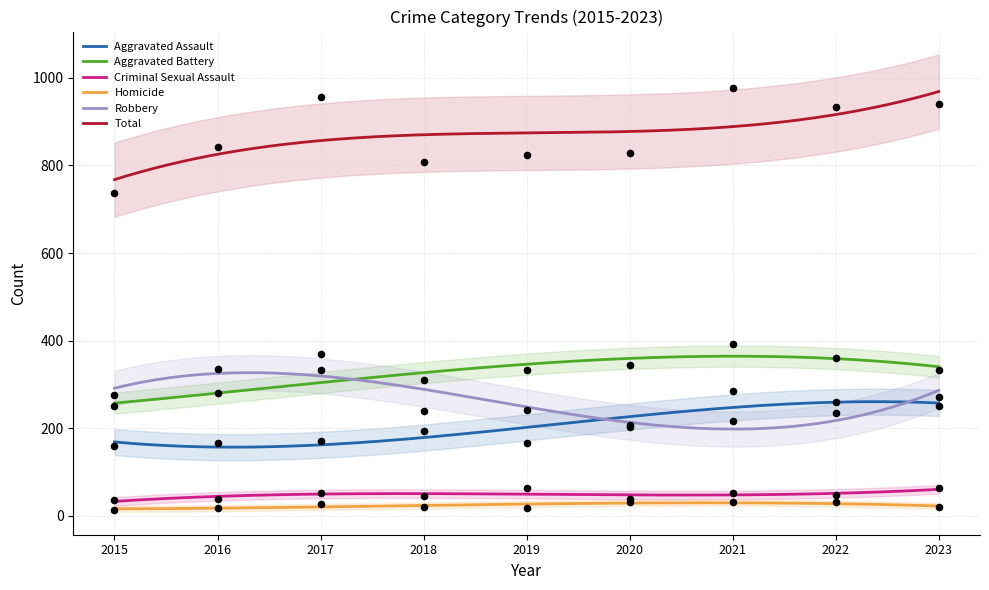

What is the total value across all series at 2023?

1878